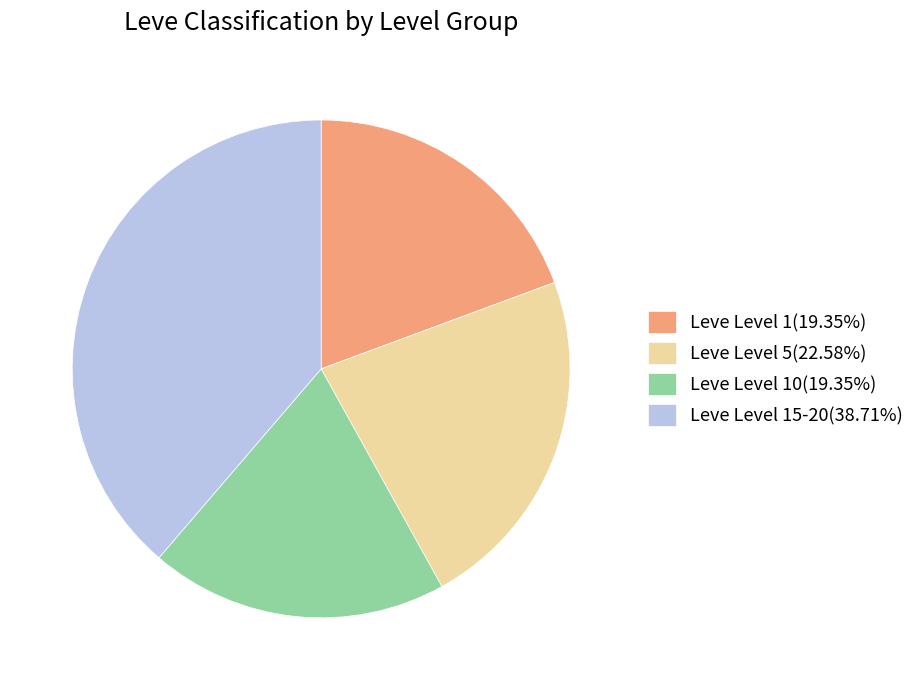

Combined, do Leve Level 10(19.35%) and Leve Level 15-20(38.71%) account for over 50%?

Yes